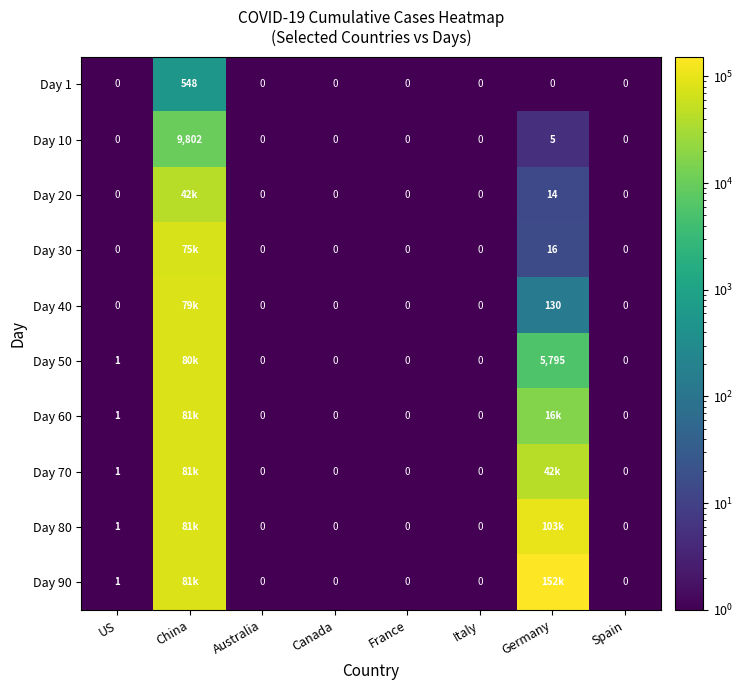

What is the difference between the Day 20 values at Spain and Germany?

14